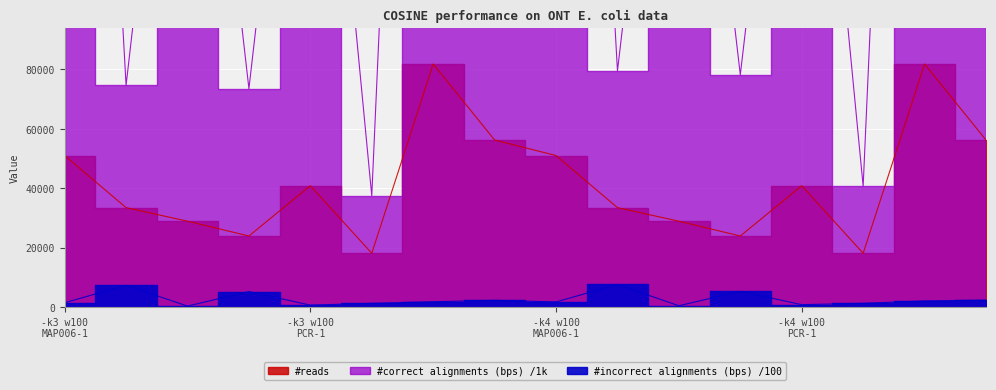

In #reads, how many points are higher than both neighbors (excluding endpoints)?

4